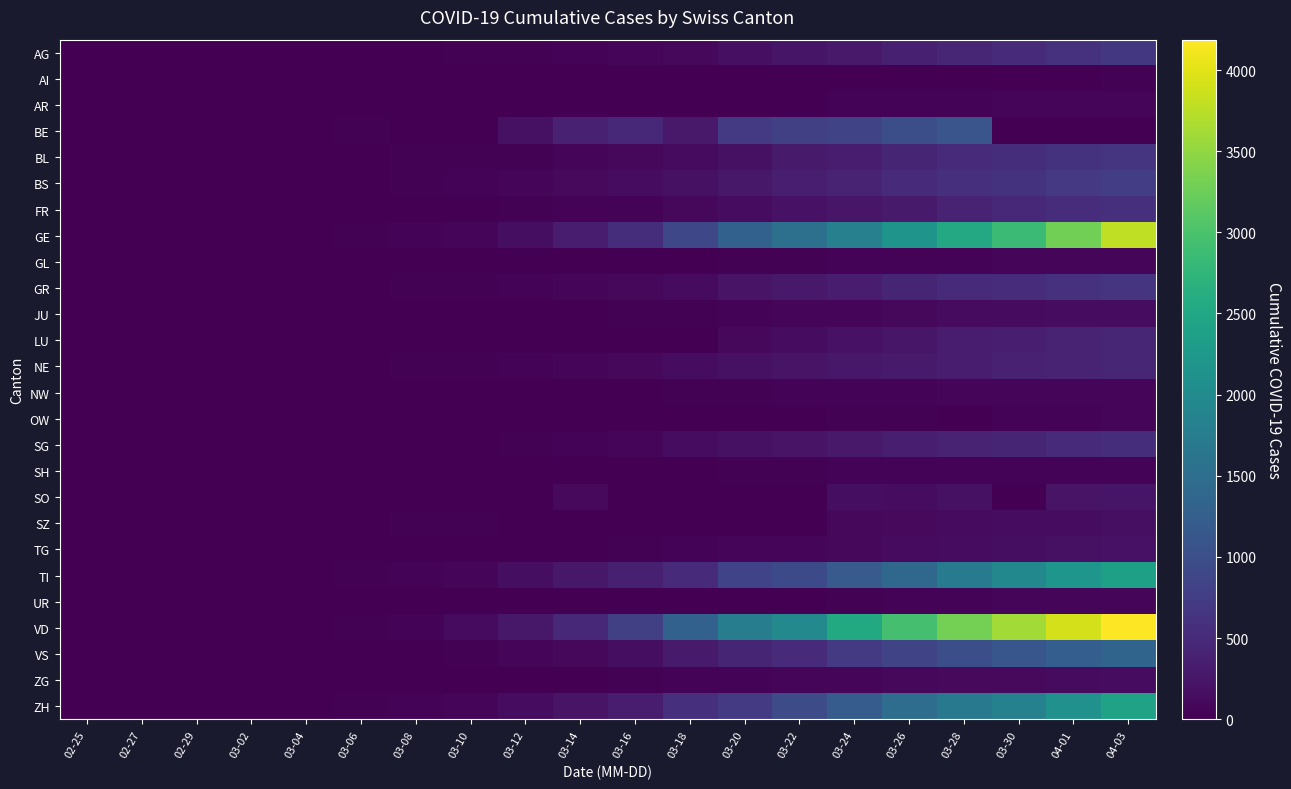

At 02-29, list the series in order from largest to smallest.

GE, GR, ZH, AG, BL, TI, BS, JU, VD, VS, AI, AR, BE, FR, GL, LU, NE, NW, OW, SG, SH, SO, SZ, TG, UR, ZG